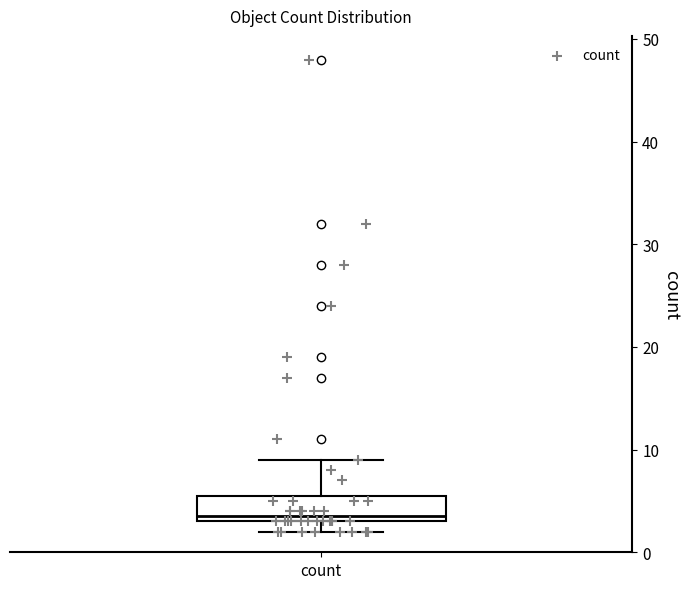

Transcribe this box plot: give where the median line is, the range the box spans, and where the two whiskers end, as read against the y-axis. The values are not printed on the chart, so give them approximately, as read against the axis.

median 4, box 3 to 6, whiskers 2 to 9